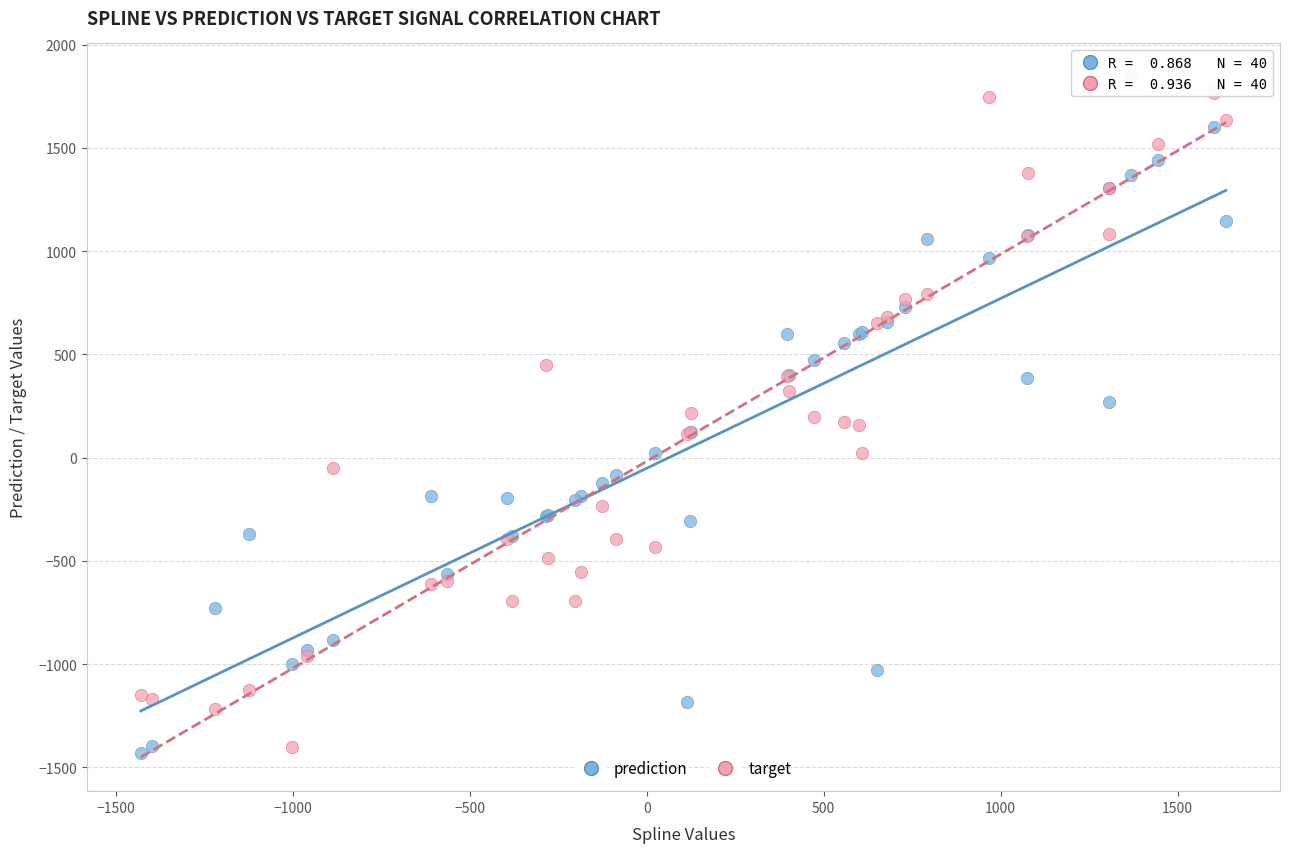

What are all the series names shown in the legend?

prediction, target